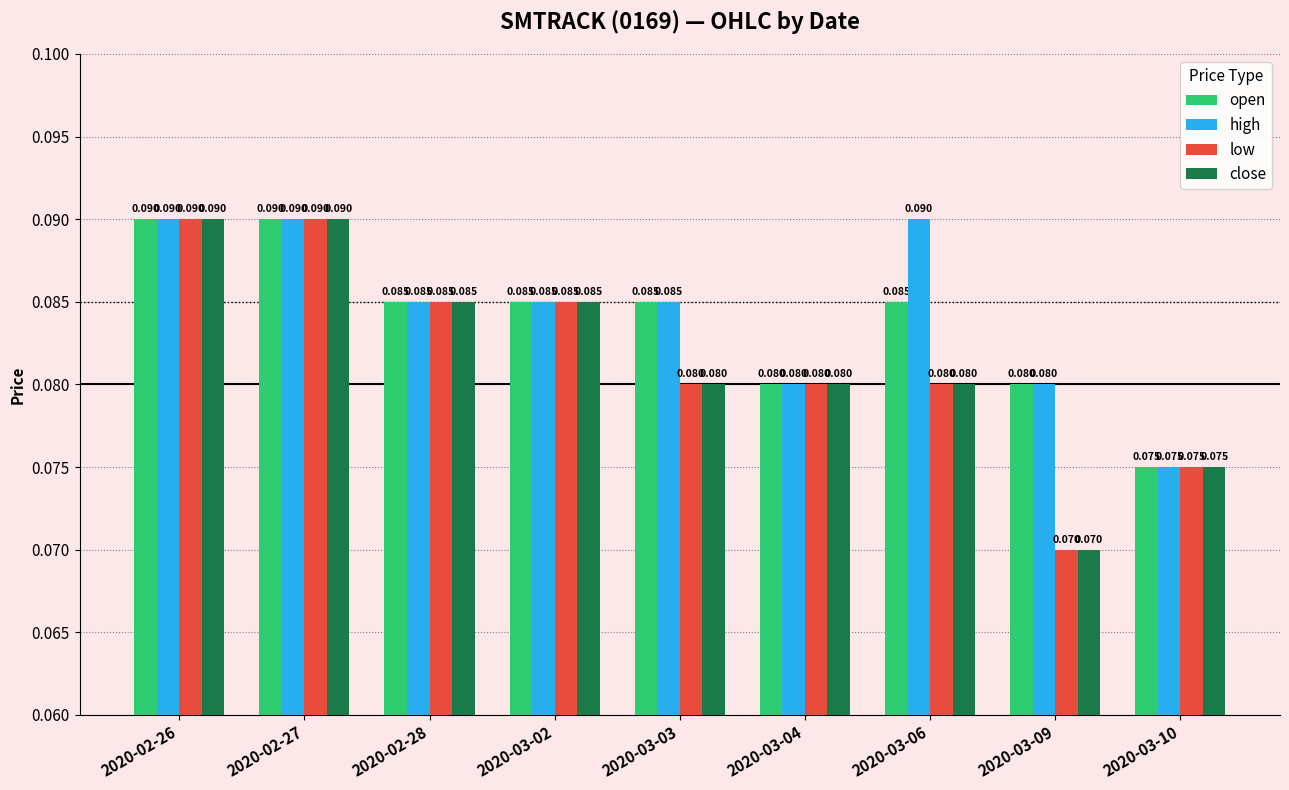

Count the low values in the range 0 to 1.

9